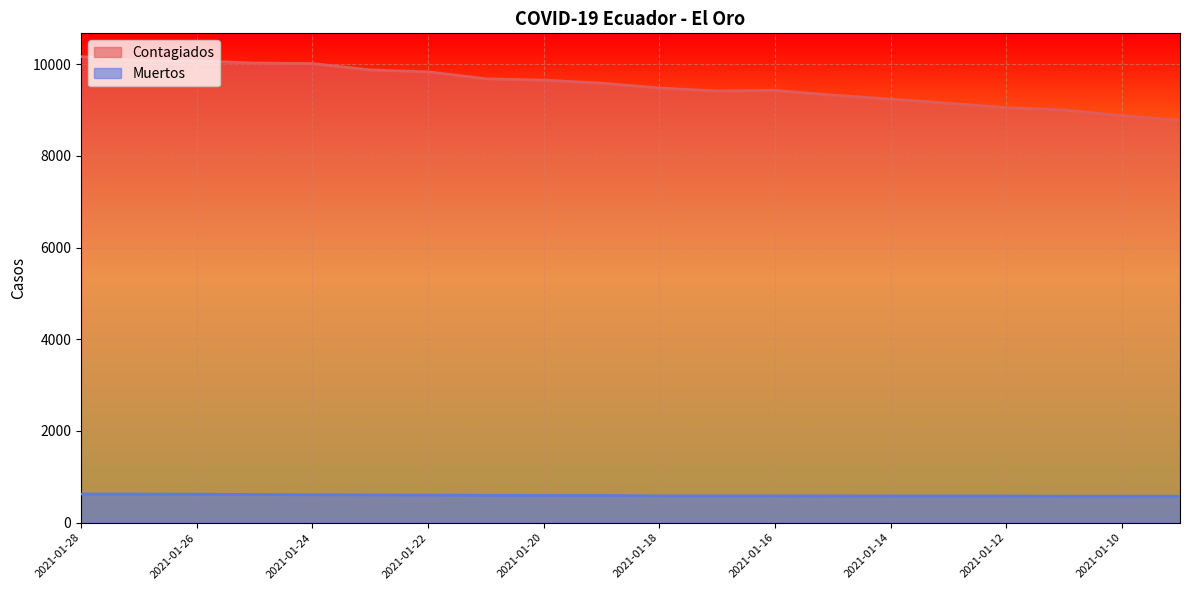

List the series in order of their peak value, lowest first.

Muertos, Contagiados